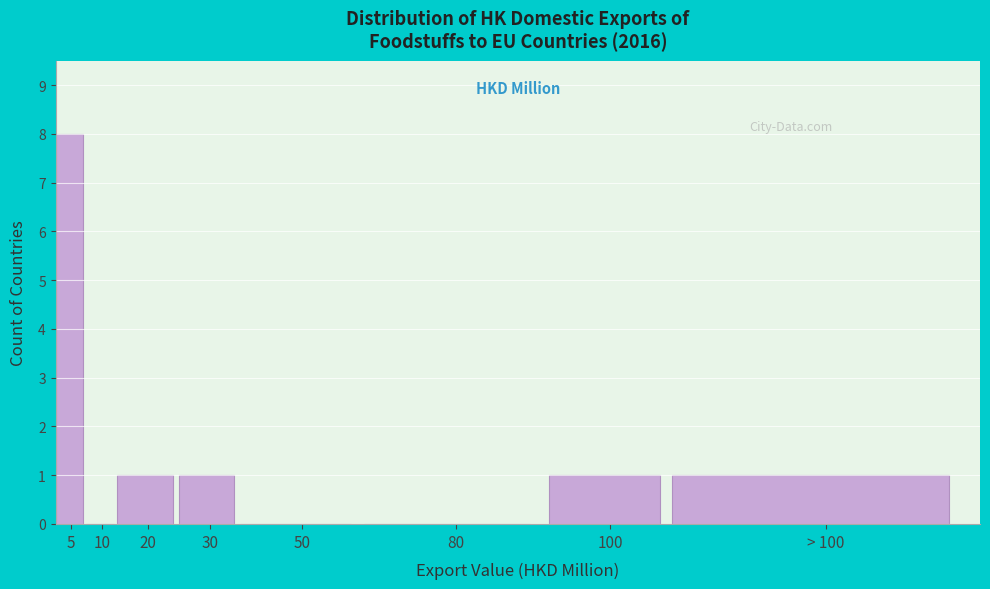

Reading left to right, what are all the values shown in this chart?

5=8	10=0	20=1	30=1	50=0	80=0	100=1	> 100=1